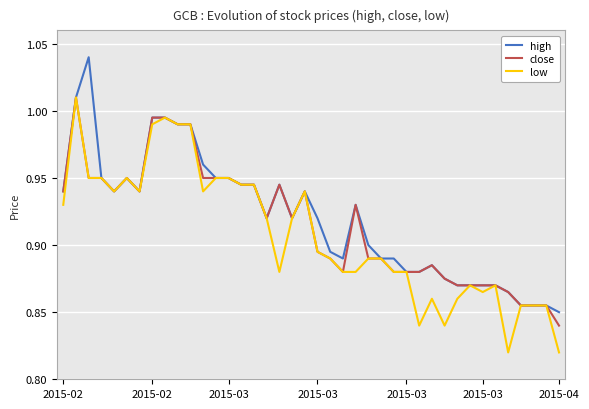

Reading left to right, extract all data points from this chart.

high: 0.9	1.0	1.0	0.9	0.9	0.9	0.9	1.0	1.0	1.0	1.0	1.0	0.9	0.9	0.9	0.9	0.9	0.9	0.9	0.9	0.9	0.9	0.9	0.9	0.9	0.9	0.9	0.9	0.9	0.9	0.9	0.9	0.9	0.9	0.9	0.9	0.9	0.9	0.9	0.8
close: 0.9	1.0	0.9	0.9	0.9	0.9	0.9	1.0	1.0	1.0	1.0	0.9	0.9	0.9	0.9	0.9	0.9	0.9	0.9	0.9	0.9	0.9	0.9	0.9	0.9	0.9	0.9	0.9	0.9	0.9	0.9	0.9	0.9	0.9	0.9	0.9	0.9	0.9	0.9	0.8
low: 0.9	1.0	0.9	0.9	0.9	0.9	0.9	1.0	1.0	1.0	1.0	0.9	0.9	0.9	0.9	0.9	0.9	0.9	0.9	0.9	0.9	0.9	0.9	0.9	0.9	0.9	0.9	0.9	0.8	0.9	0.8	0.9	0.9	0.9	0.9	0.8	0.9	0.9	0.9	0.8